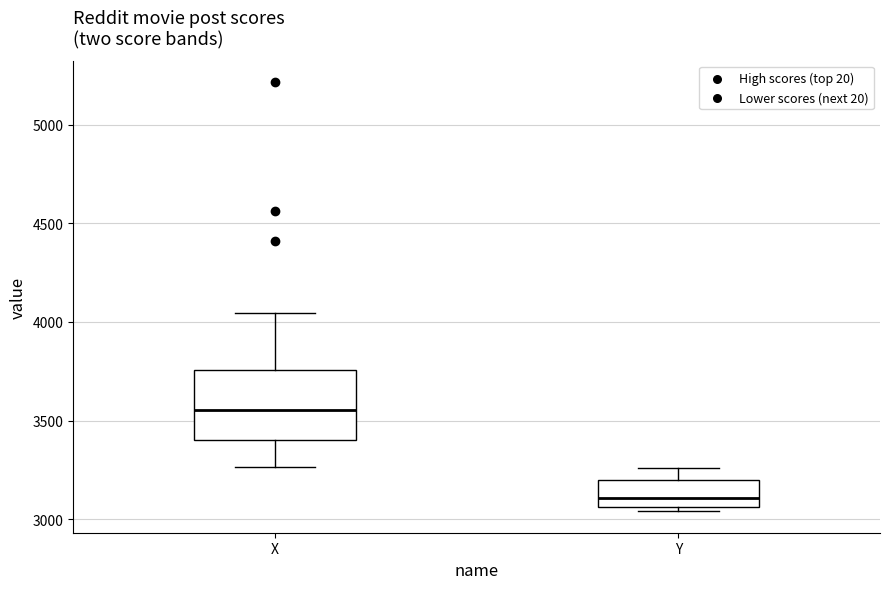

Which box has the lowest median line?

Y